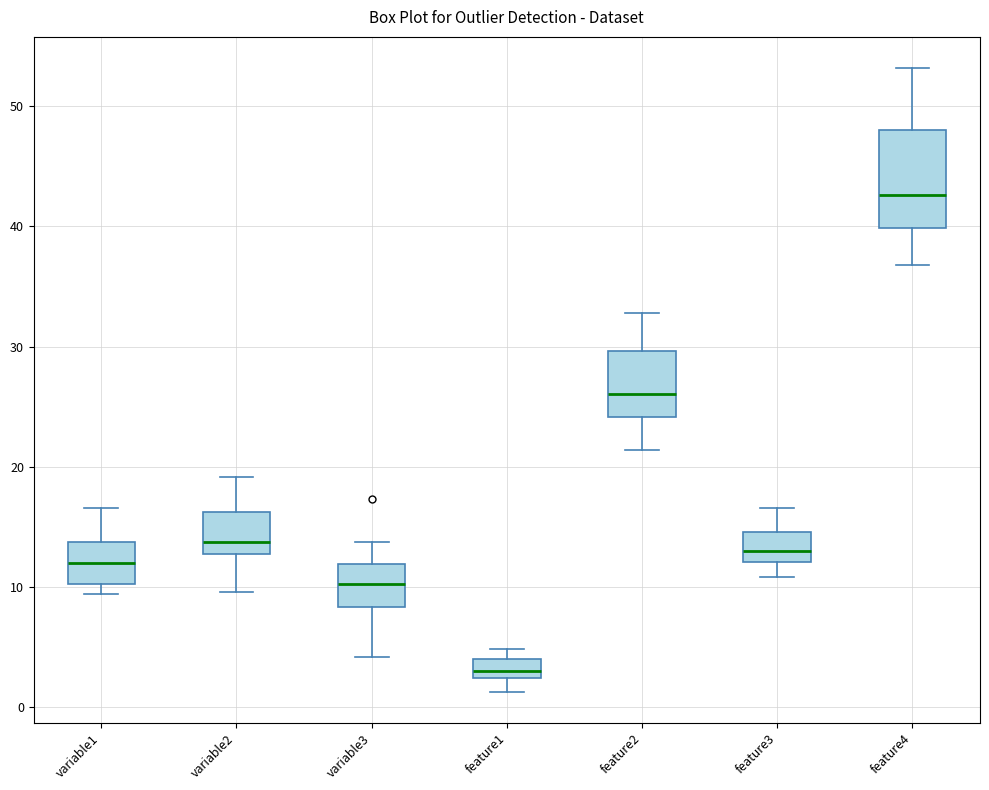

Which box's median line is the highest?

feature4